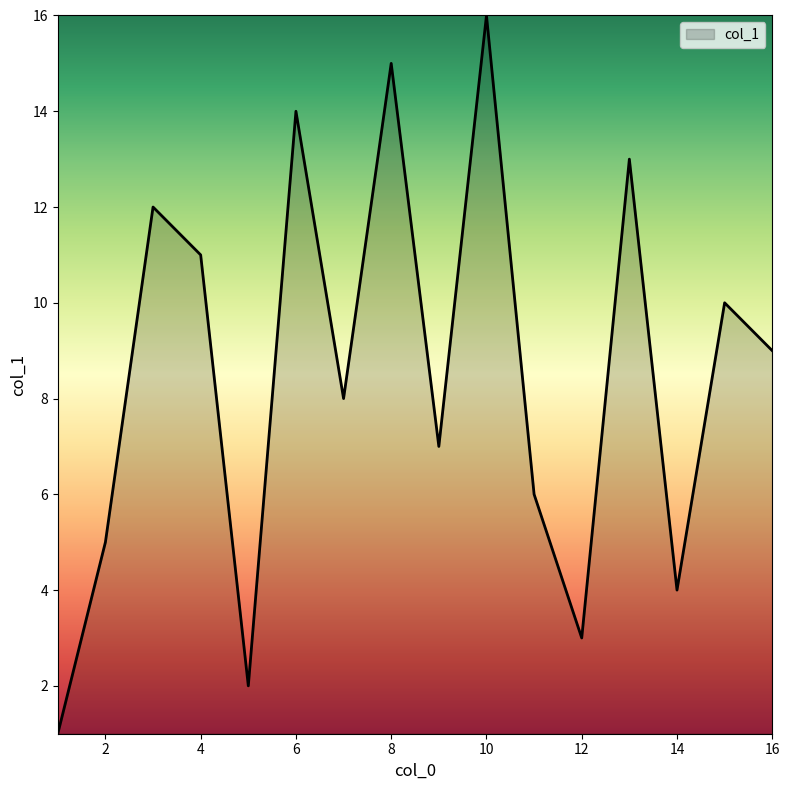

What is the difference between the maximum and minimum values?

15